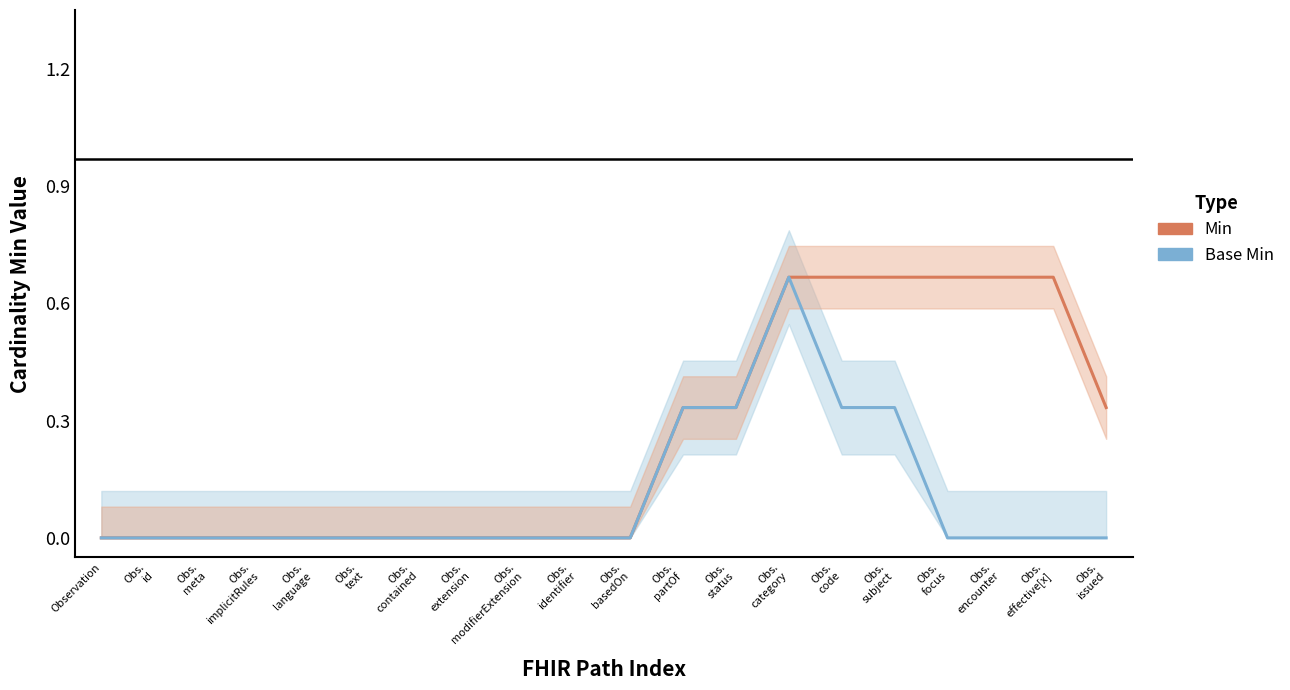

How many categories are shown in the chart?

20